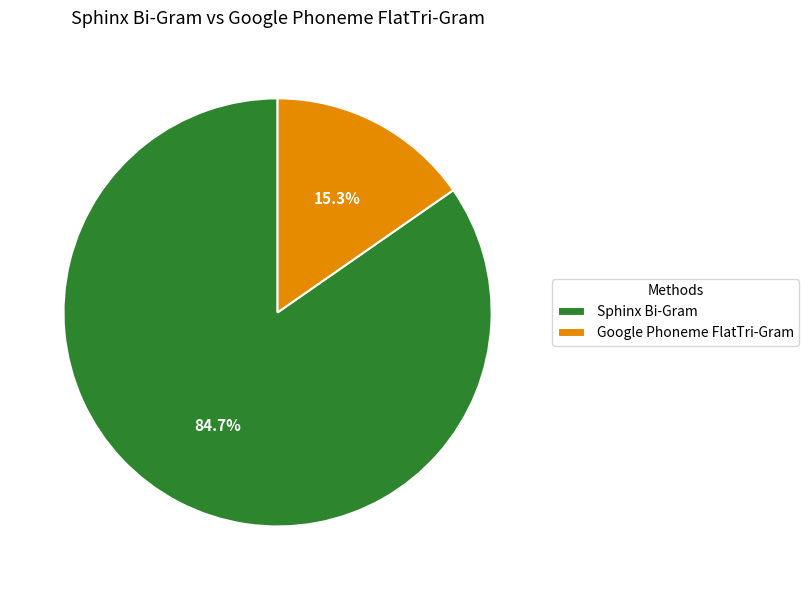

Is there any slice that represents more than half of the pie?

Yes